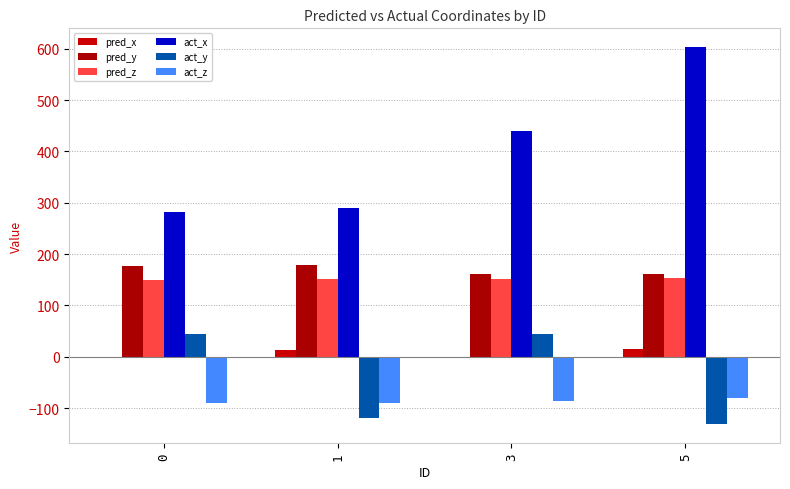

Reading right to left, transcribe all the data shown in this chart.

pred_x: 15.2	-0.1	13.4	-1.1
pred_y: 162.3	162.3	178.6	177.7
pred_z: 153.8	151.6	152.2	150.2
act_x: 603.2	440.5	290.1	282.3
act_y: -131.6	45.3	-118.3	44.6
act_z: -81.0	-86.3	-89.5	-89.3